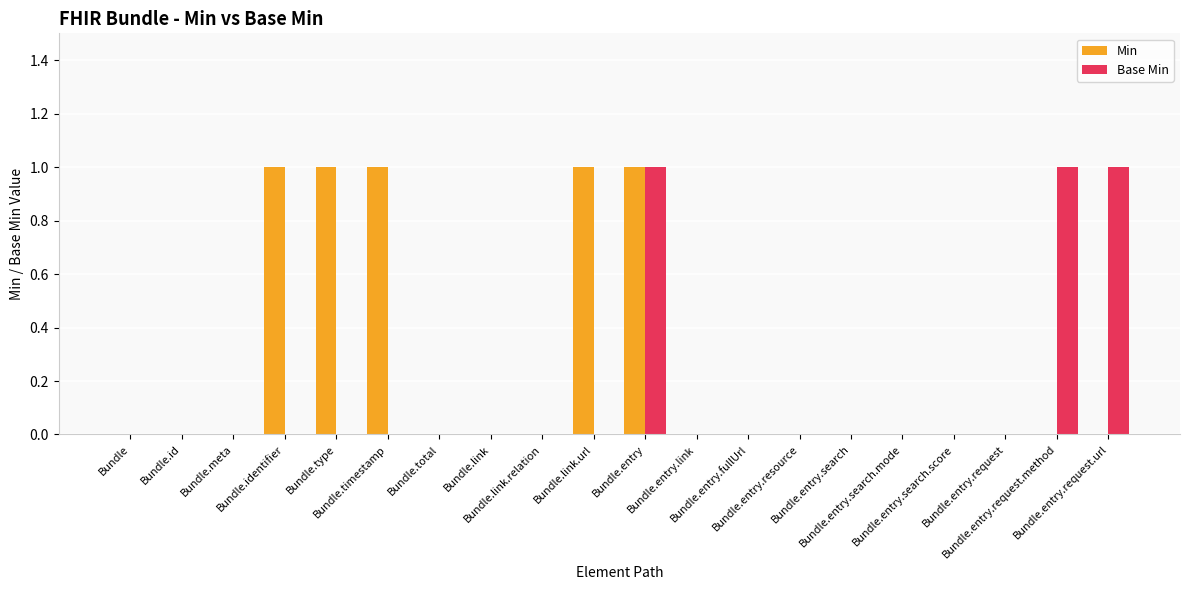

Which series changed the most between Bundle and Bundle.link.url?

Min